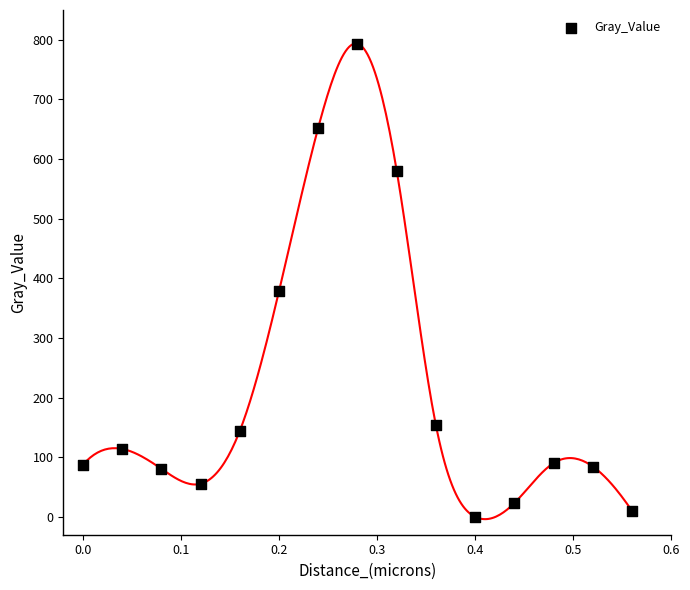

What Y value in the scatter plot is closest to 396?

378.5